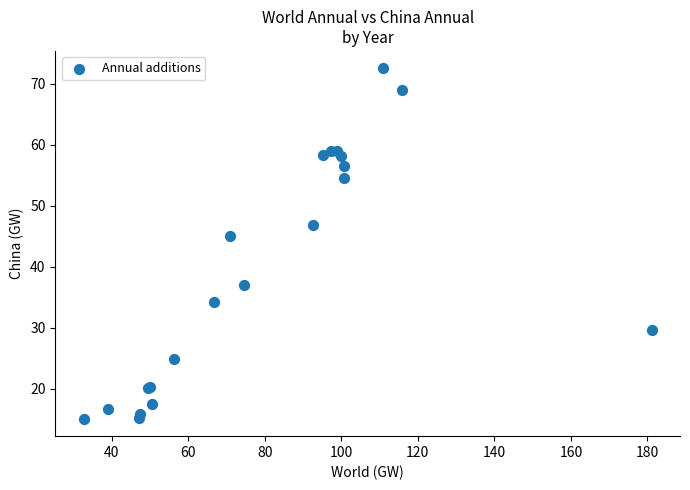

What Y value in the scatter plot is closest to 43?

45.0